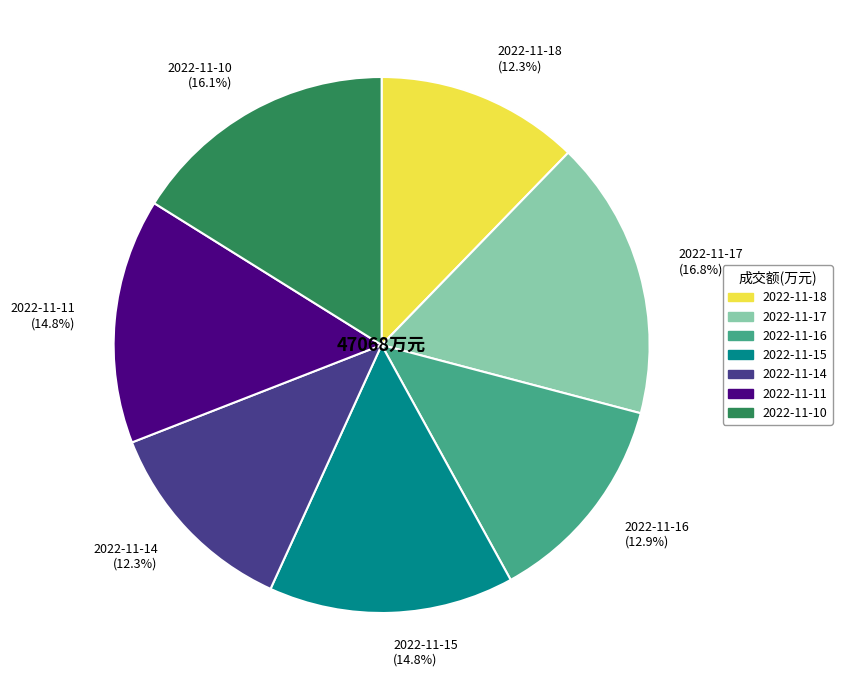

True or false: 2022-11-16 accounts for 6% of the total.

False